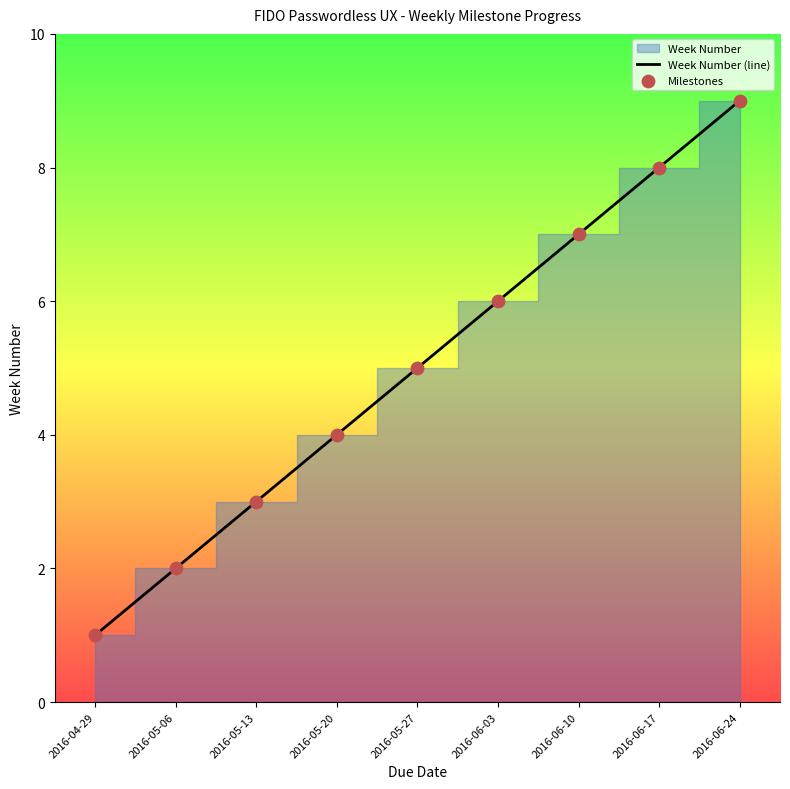

Which series has the largest Y range (max minus min)?

Week Number (line)